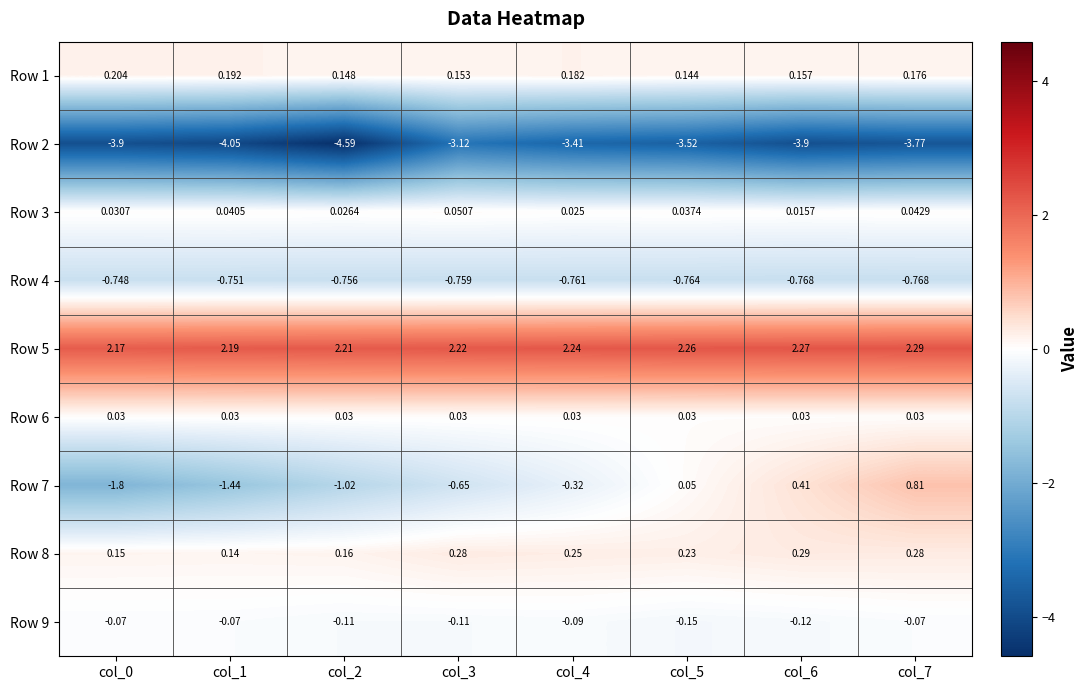

Which series has the widest spread of values?

Row 7